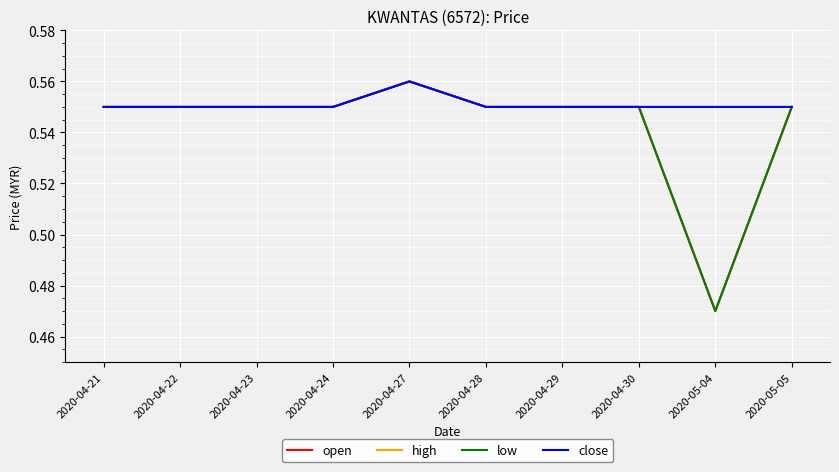

Read the low value at 2020-04-28.

0.6